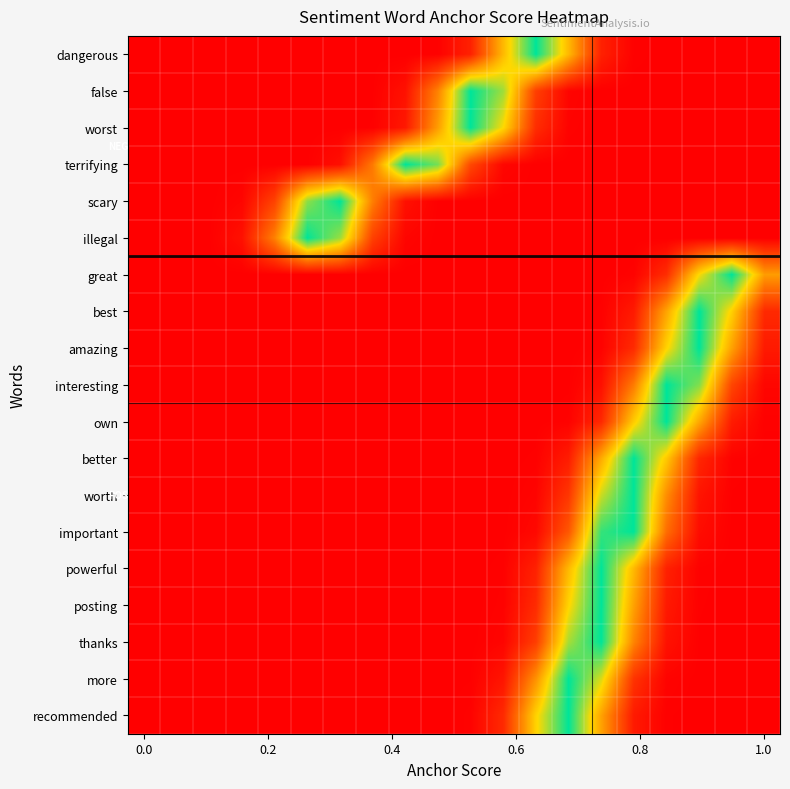

Reading left to right, what are all the values shown in this chart?

dangerous: 0.0	0.0	0.0	0.0	0.0	0.0	0.0	0.0	0.0	0.0	0.1	0.6	1.0	0.6	0.1	0.0	0.0	0.0	0.0	0.0
false: 0.0	0.0	0.0	0.0	0.0	0.0	0.0	0.0	0.1	0.4	1.0	0.8	0.2	0.0	0.0	0.0	0.0	0.0	0.0	0.0
worst: 0.0	0.0	0.0	0.0	0.0	0.0	0.0	0.0	0.1	0.5	1.0	0.7	0.1	0.0	0.0	0.0	0.0	0.0	0.0	0.0
terrifying: 0.0	0.0	0.0	0.0	0.0	0.0	0.1	0.4	1.0	0.8	0.2	0.0	0.0	0.0	0.0	0.0	0.0	0.0	0.0	0.0
scary: 0.0	0.0	0.0	0.0	0.2	0.8	1.0	0.4	0.1	0.0	0.0	0.0	0.0	0.0	0.0	0.0	0.0	0.0	0.0	0.0
illegal: 0.0	0.0	0.0	0.1	0.4	1.0	0.8	0.2	0.0	0.0	0.0	0.0	0.0	0.0	0.0	0.0	0.0	0.0	0.0	0.0
great: 0.0	0.0	0.0	0.0	0.0	0.0	0.0	0.0	0.0	0.0	0.0	0.0	0.0	0.0	0.0	0.0	0.1	0.7	1.0	0.5
best: 0.0	0.0	0.0	0.0	0.0	0.0	0.0	0.0	0.0	0.0	0.0	0.0	0.0	0.0	0.0	0.1	0.5	1.0	0.6	0.1
amazing: 0.0	0.0	0.0	0.0	0.0	0.0	0.0	0.0	0.0	0.0	0.0	0.0	0.0	0.0	0.0	0.1	0.6	1.0	0.5	0.1
interesting: 0.0	0.0	0.0	0.0	0.0	0.0	0.0	0.0	0.0	0.0	0.0	0.0	0.0	0.0	0.1	0.4	1.0	0.8	0.2	0.0
own: 0.0	0.0	0.0	0.0	0.0	0.0	0.0	0.0	0.0	0.0	0.0	0.0	0.0	0.0	0.1	0.6	1.0	0.5	0.1	0.0
better: 0.0	0.0	0.0	0.0	0.0	0.0	0.0	0.0	0.0	0.0	0.0	0.0	0.0	0.1	0.5	1.0	0.6	0.1	0.0	0.0
worth: 0.0	0.0	0.0	0.0	0.0	0.0	0.0	0.0	0.0	0.0	0.0	0.0	0.0	0.2	0.7	1.0	0.4	0.1	0.0	0.0
important: 0.0	0.0	0.0	0.0	0.0	0.0	0.0	0.0	0.0	0.0	0.0	0.0	0.0	0.3	0.9	1.0	0.4	0.0	0.0	0.0
powerful: 0.0	0.0	0.0	0.0	0.0	0.0	0.0	0.0	0.0	0.0	0.0	0.0	0.1	0.6	1.0	0.6	0.1	0.0	0.0	0.0
posting: 0.0	0.0	0.0	0.0	0.0	0.0	0.0	0.0	0.0	0.0	0.0	0.0	0.1	0.7	1.0	0.5	0.1	0.0	0.0	0.0
thanks: 0.0	0.0	0.0	0.0	0.0	0.0	0.0	0.0	0.0	0.0	0.0	0.0	0.2	0.8	1.0	0.4	0.1	0.0	0.0	0.0
more: 0.0	0.0	0.0	0.0	0.0	0.0	0.0	0.0	0.0	0.0	0.0	0.1	0.5	1.0	0.7	0.2	0.0	0.0	0.0	0.0
recommended: 0.0	0.0	0.0	0.0	0.0	0.0	0.0	0.0	0.0	0.0	0.0	0.1	0.6	1.0	0.5	0.1	0.0	0.0	0.0	0.0